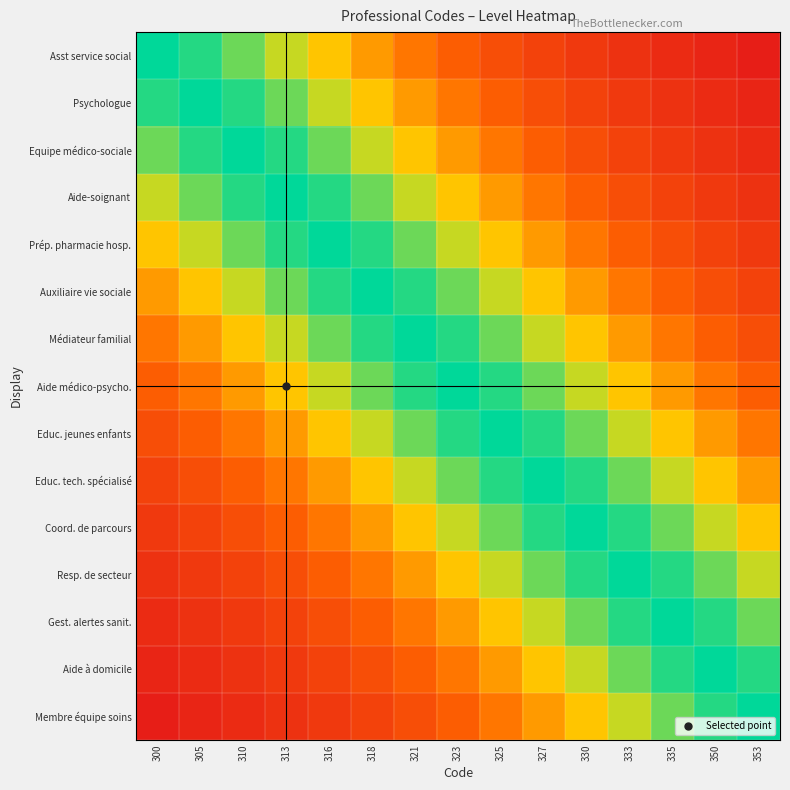

What is the spread (max minus min) of values at 333?

0.9